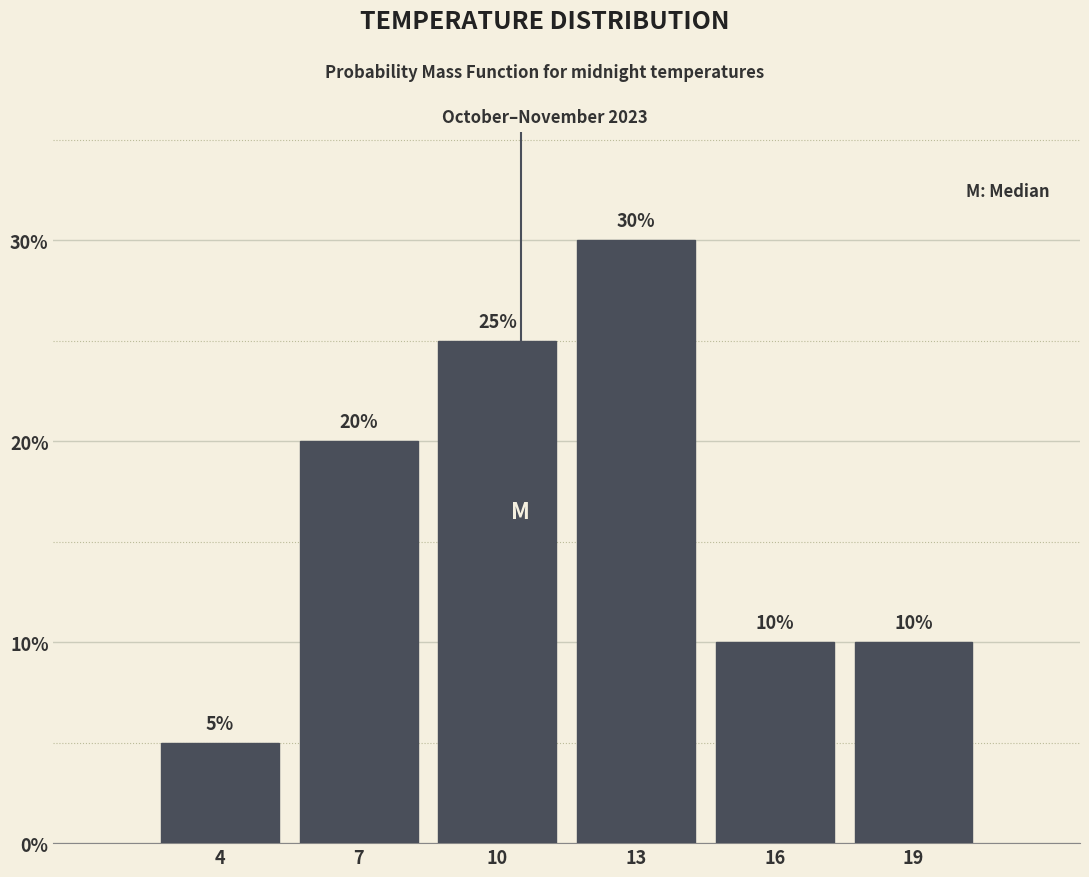

Reading right to left, transcribe all the data shown in this chart.

10	10	30	25	20	5